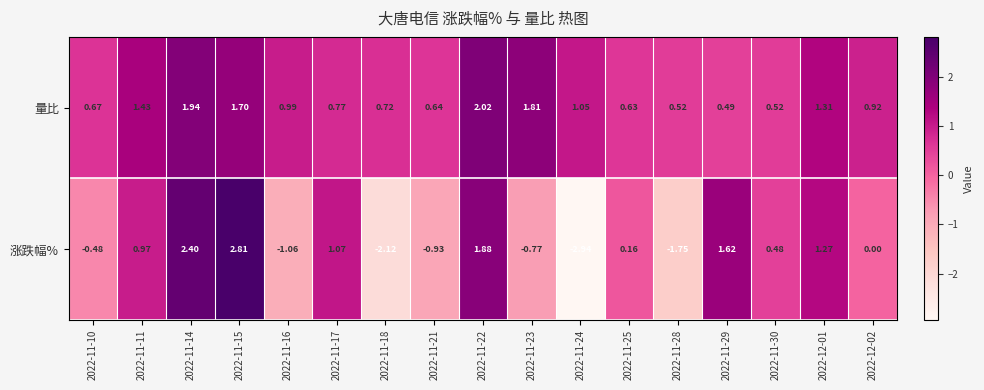

Which series changed the most between 2022-11-14 and 2022-11-23?

涨跌幅%